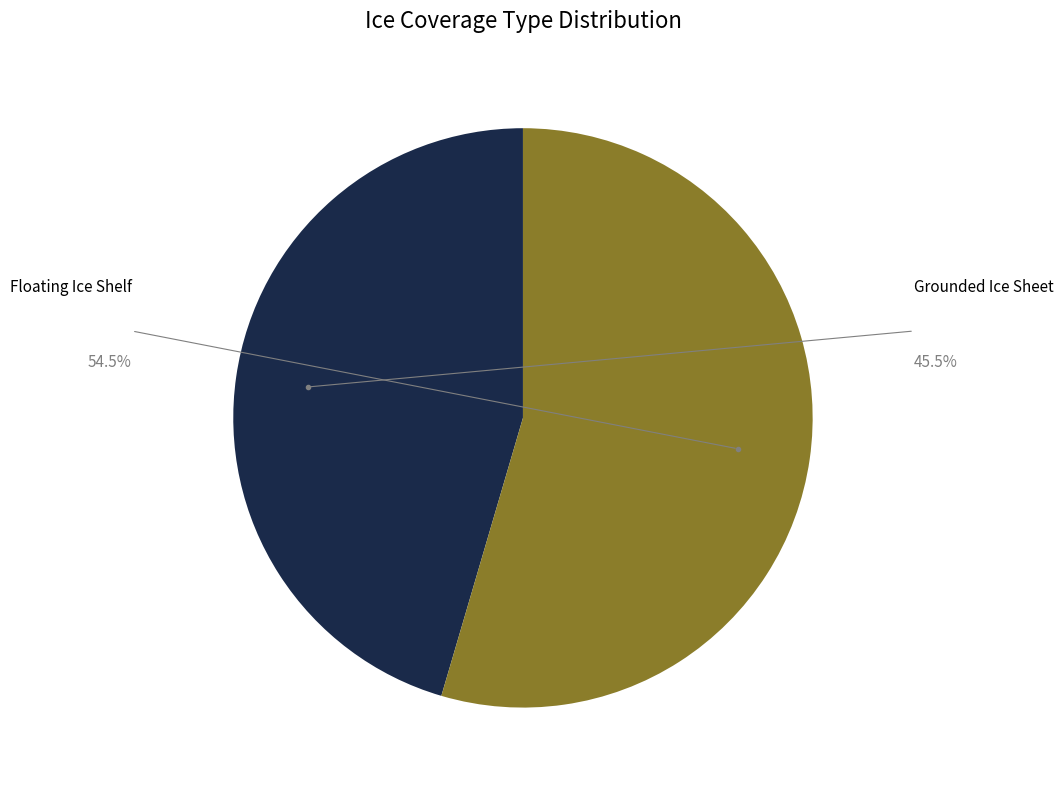

Is there a majority slice in this chart?

Yes